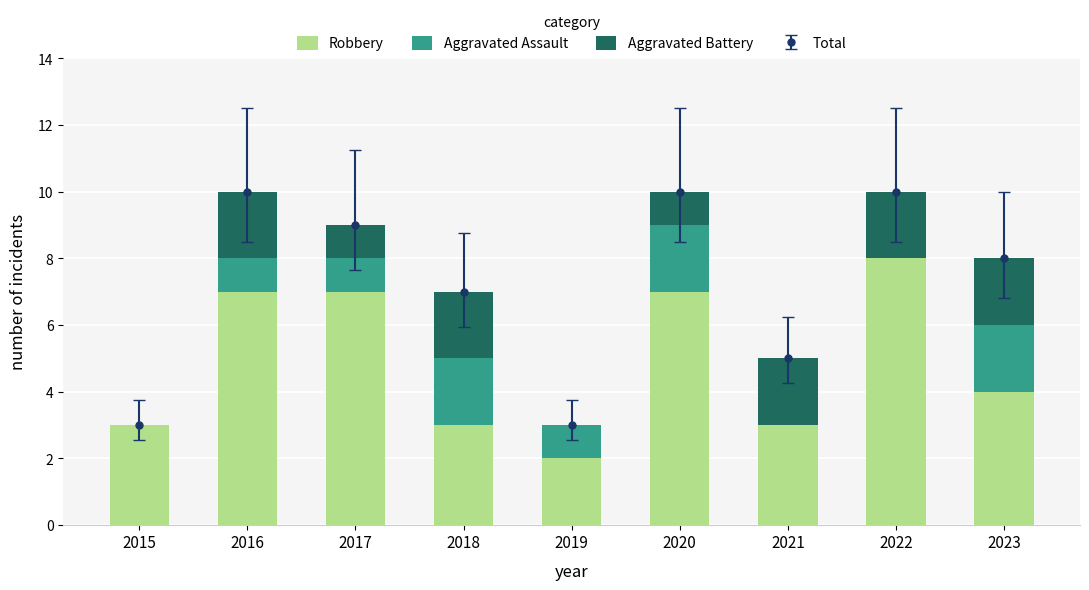

What are all the series names shown in the legend?

Robbery, Aggravated Assault, Aggravated Battery